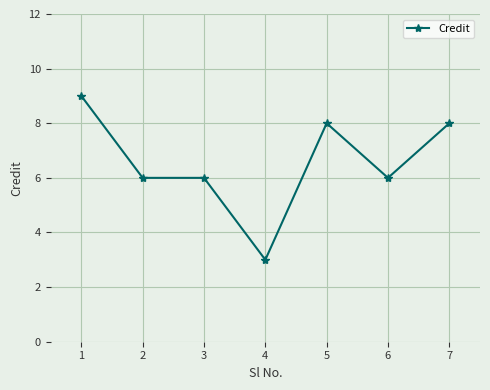

What is the sum of the values at 5 and 4?

11